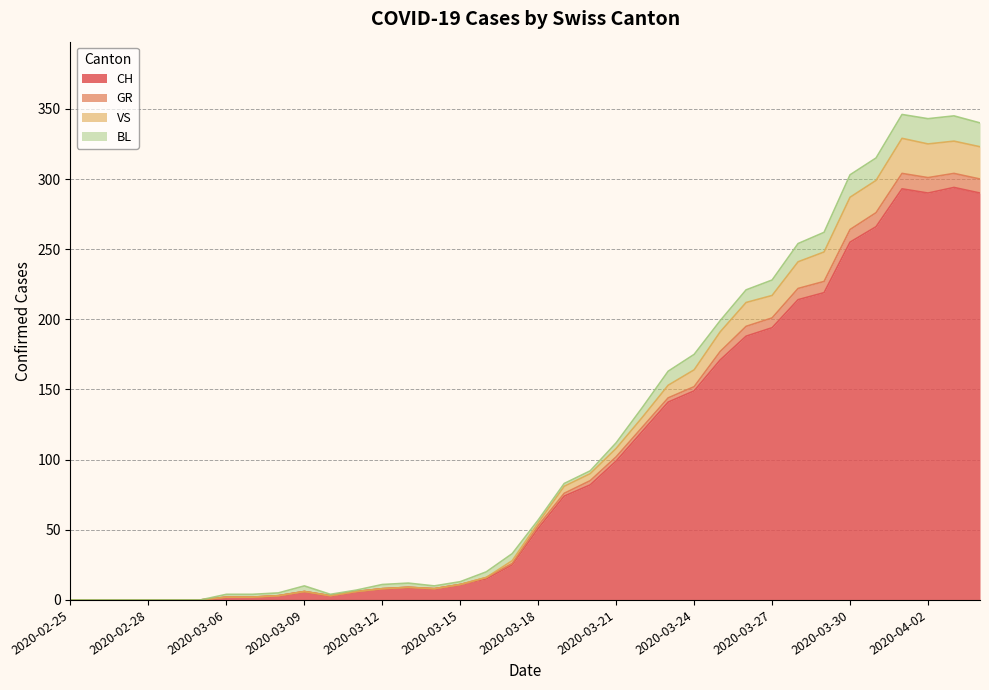

Which series changed the most between 2020-02-26 and 2020-03-08?

VS